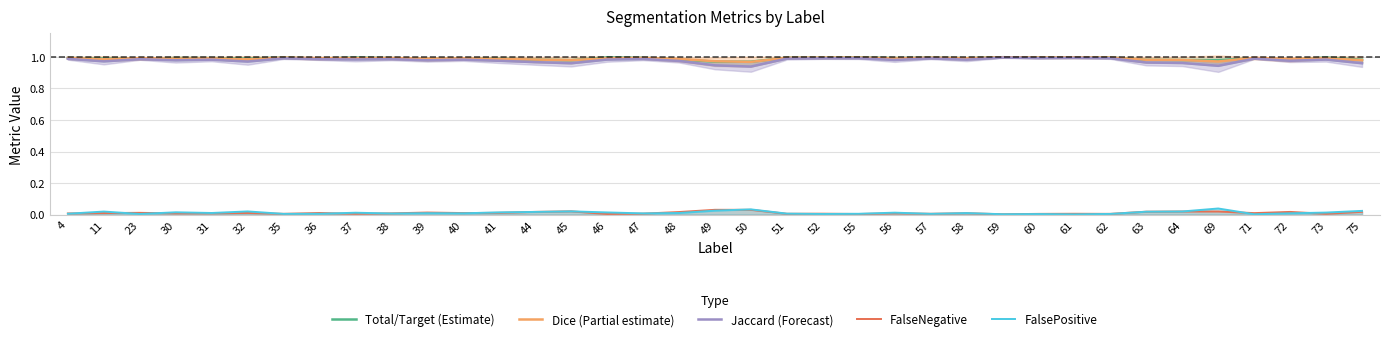

What is the lowest value of the Jaccard (Forecast) series?

0.9